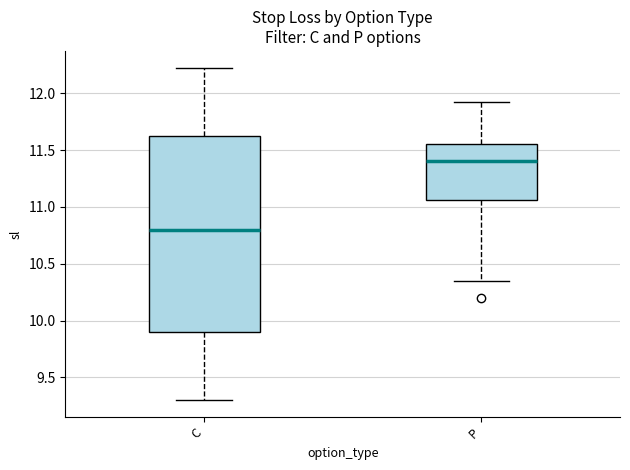

Which box's median line is the highest?

P